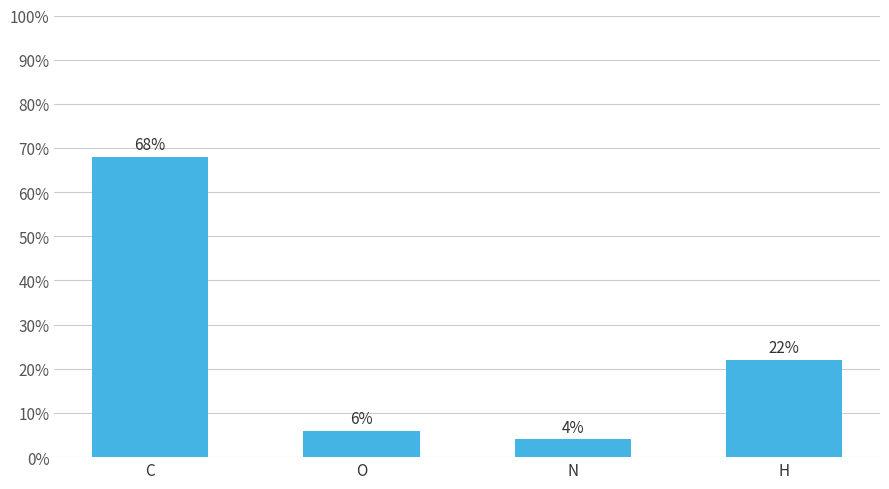

Is it true that the value at C is 29?

False